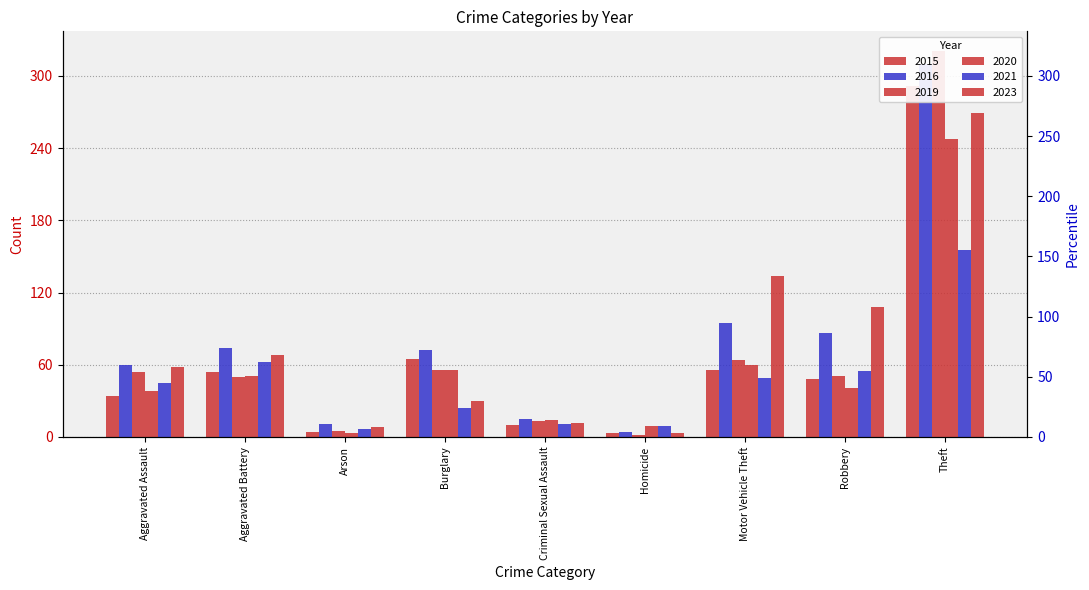

The value of 2023 at Aggravated Assault is 104. True or false?

False